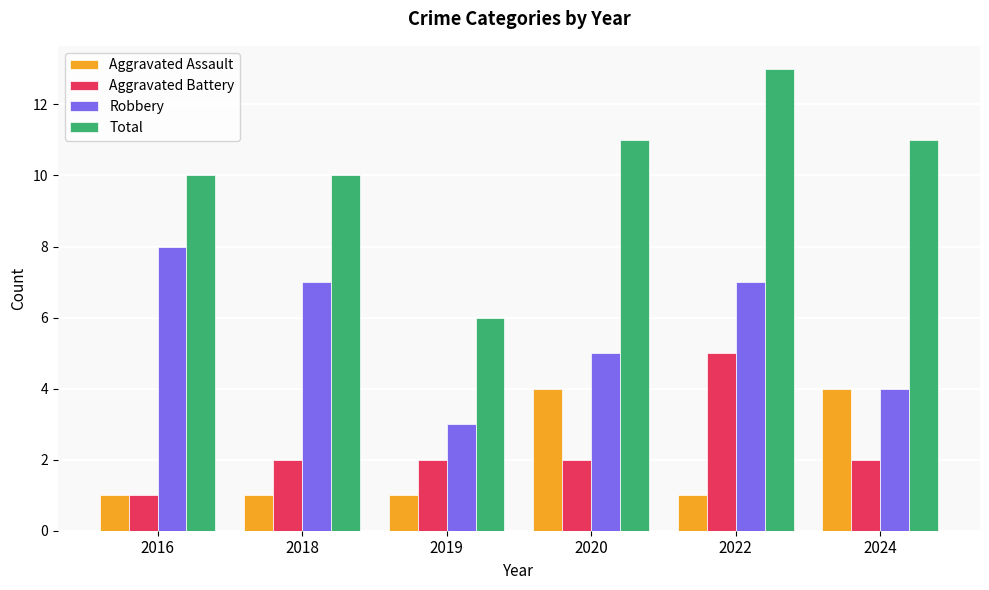

Reading left to right, extract all data points from this chart.

Aggravated Assault: 2016=1	2018=1	2019=1	2020=4	2022=1	2024=4
Aggravated Battery: 2016=1	2018=2	2019=2	2020=2	2022=5	2024=2
Robbery: 2016=8	2018=7	2019=3	2020=5	2022=7	2024=4
Total: 2016=10	2018=10	2019=6	2020=11	2022=13	2024=11